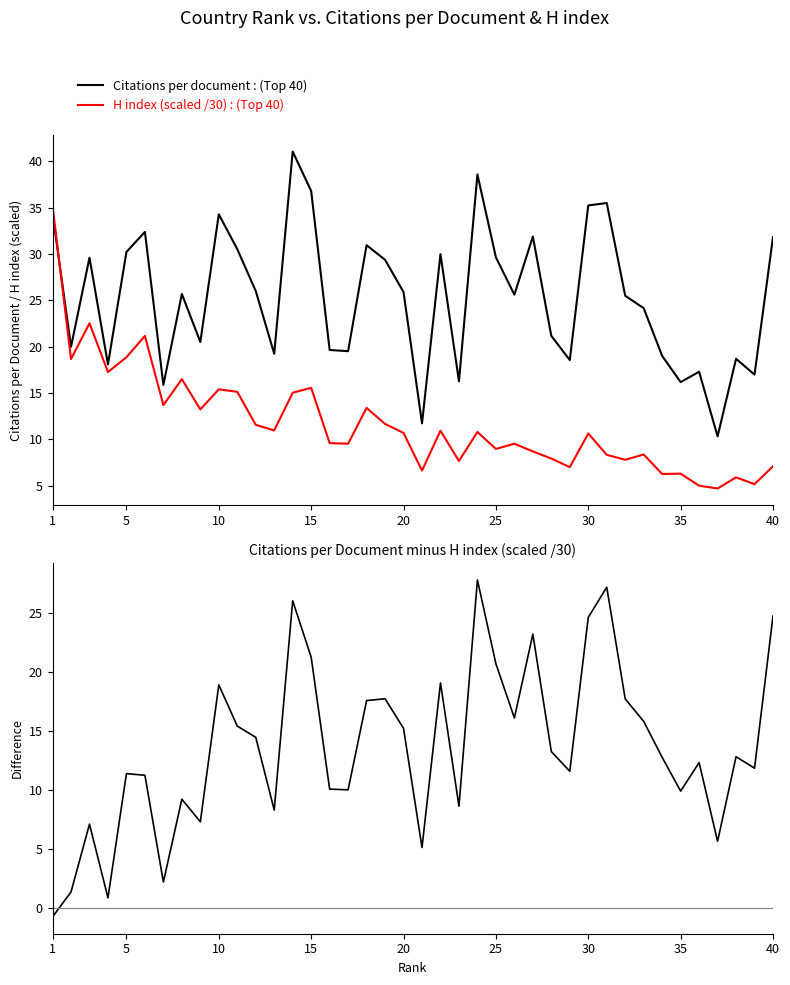

What is the highest value of the Citations per document : (Top 40) series?

41.1